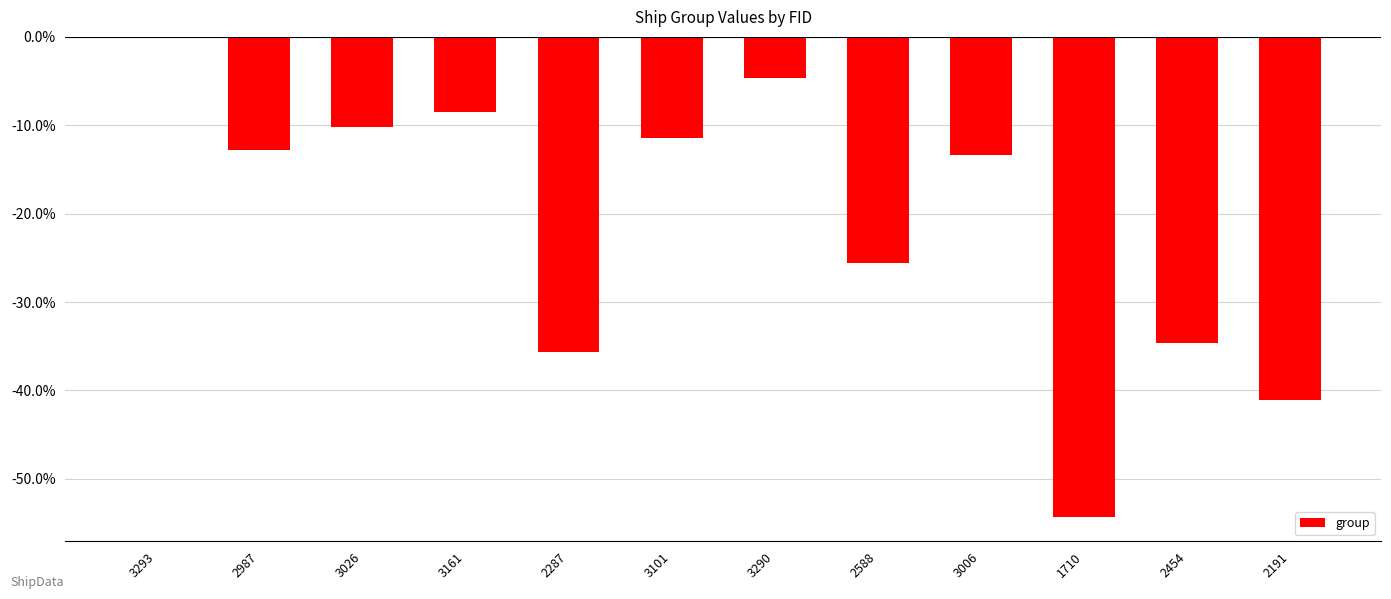

Read the value at 1710.

-54.3